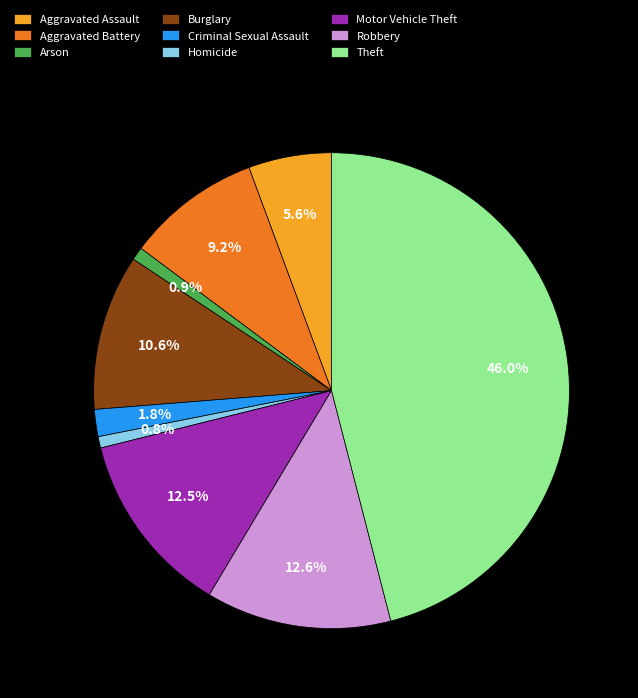

Does Theft represent more than half of the total?

No